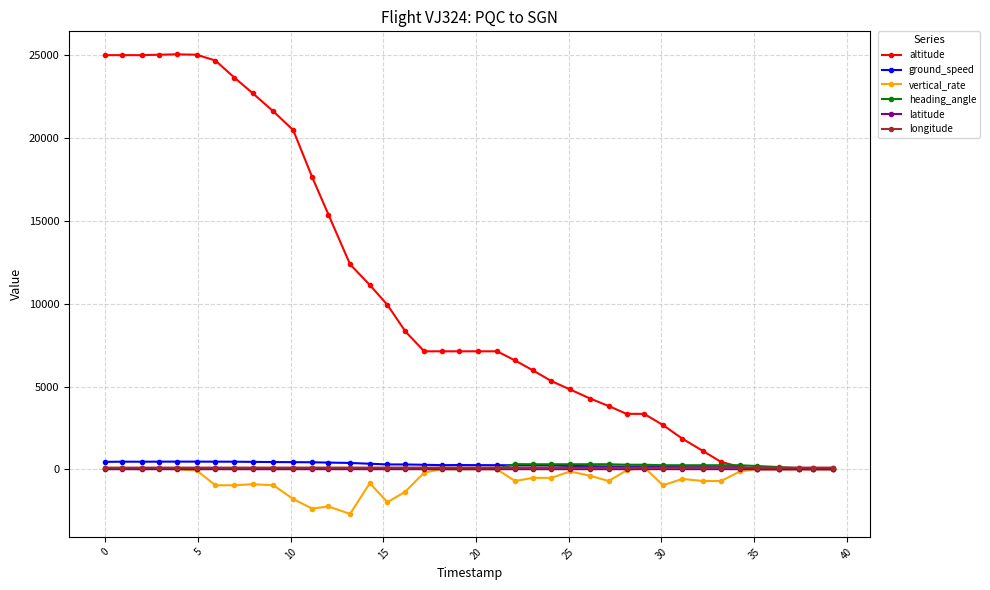

Which series has the widest spread of values?

altitude